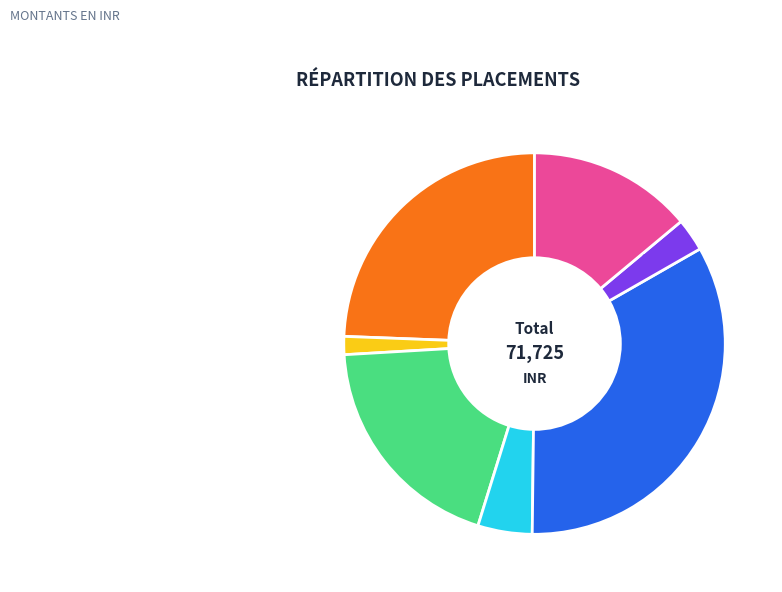

Is there a majority slice in this chart?

No